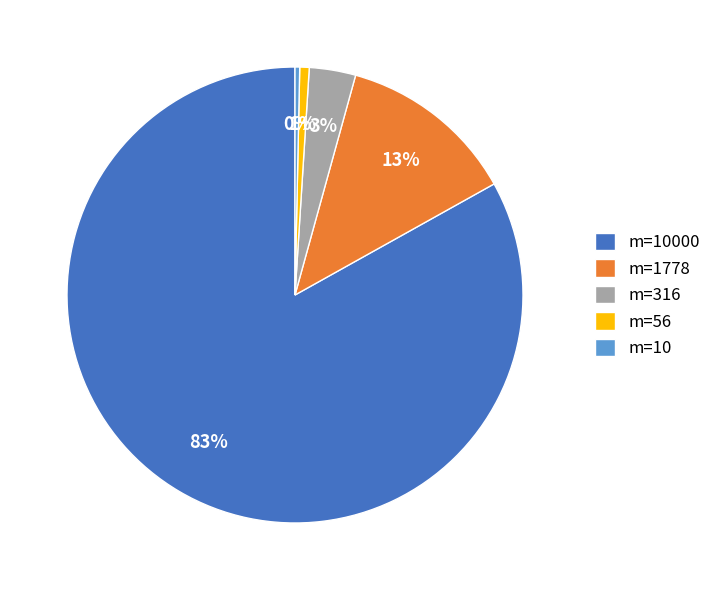

What percentage is the m=56 slice, to the nearest percent?

1%